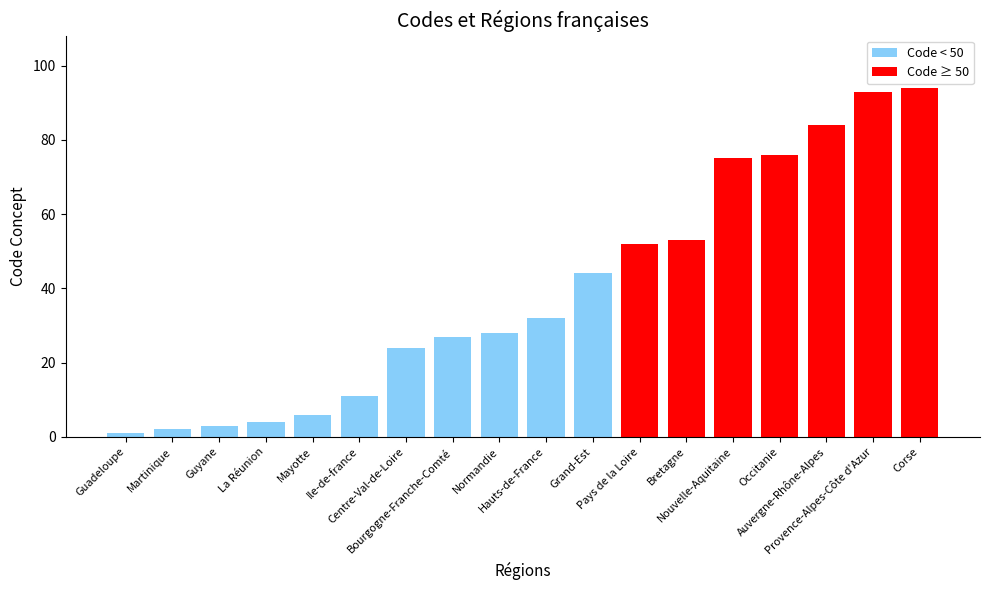

Reading left to right, list all the values displayed in this chart.

Guadeloupe=1	Martinique=2	Guyane=3	La Réunion=4	Mayotte=6	Ile-de-france=11	Centre-Val-de-Loire=24	Bourgogne-Franche-Comté=27	Normandie=28	Hauts-de-France=32	Grand-Est=44	Pays de la Loire=52	Bretagne=53	Nouvelle-Aquitaine=75	Occitanie=76	Auvergne-Rhône-Alpes=84	Provence-Alpes-Côte d'Azur=93	Corse=94